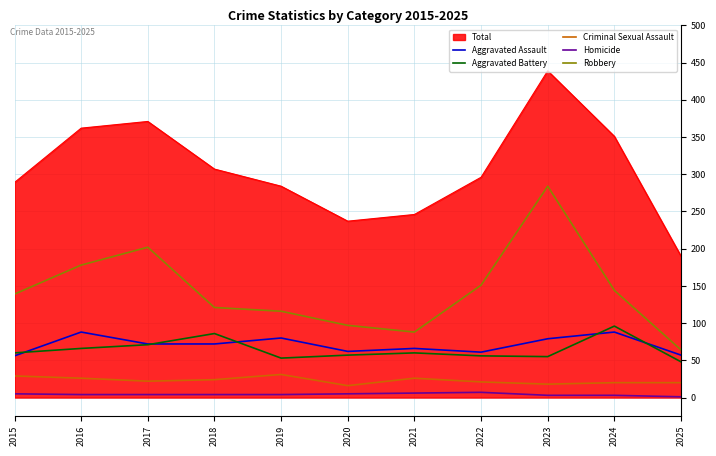

What is the spread (max minus min) of values at 2019?

280